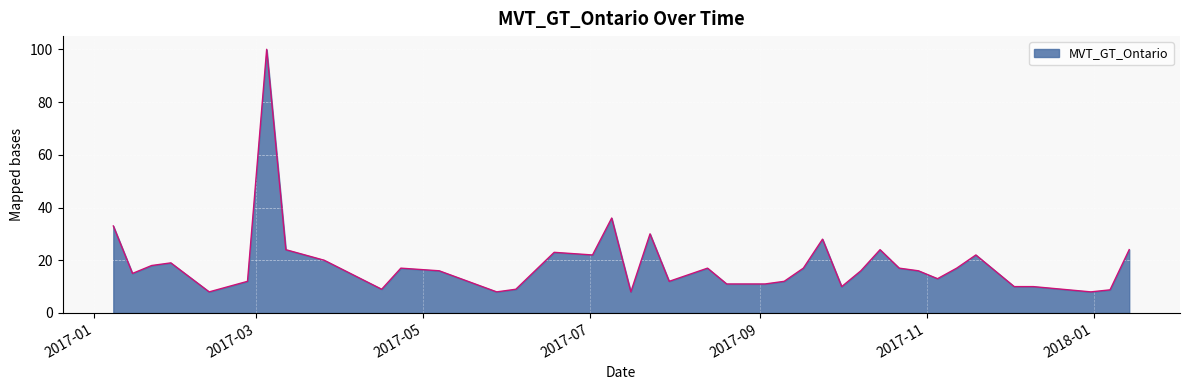

What is the smallest value displayed?

8.0